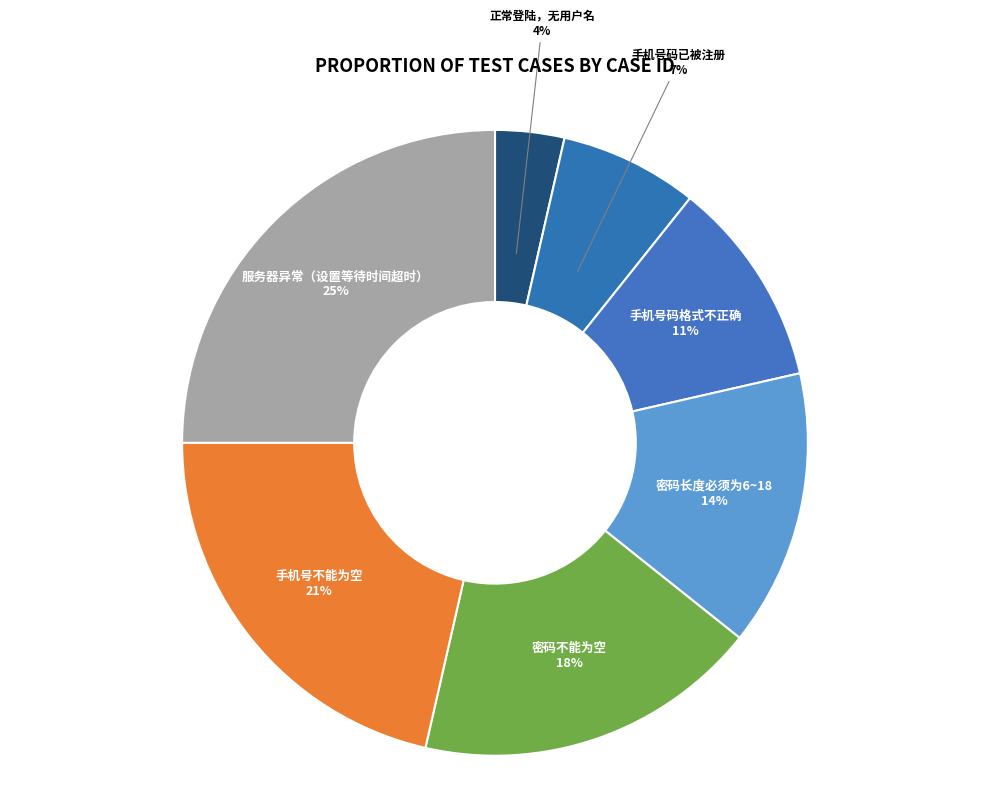

To the nearest percent, what is the difference between the 手机号不能为空 and 手机号码已被注册 slice percentages?

14%